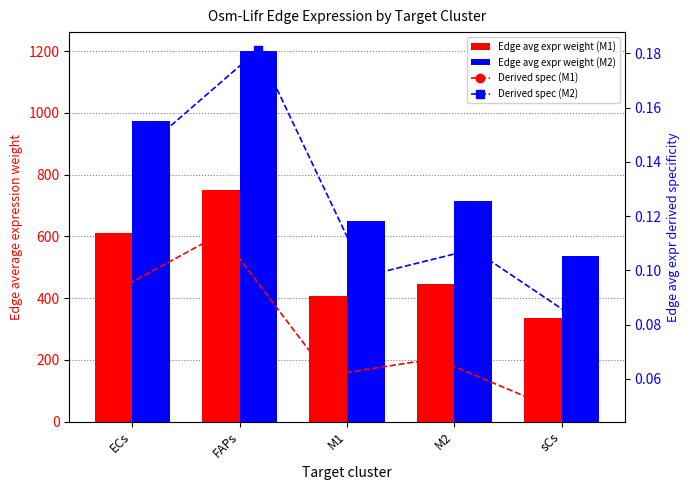

Which category has the lowest value in the Derived spec (M1) series?

sCs